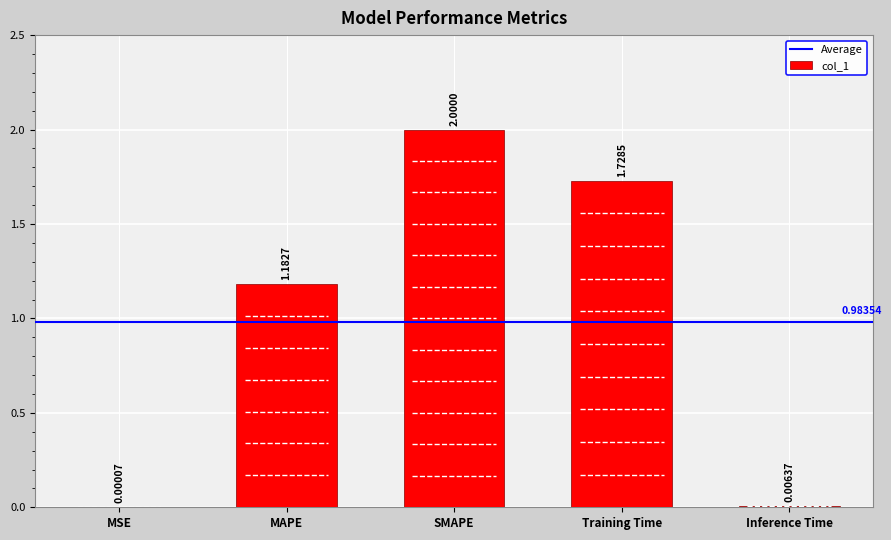

What is the difference between the maximum and minimum values?

2.0